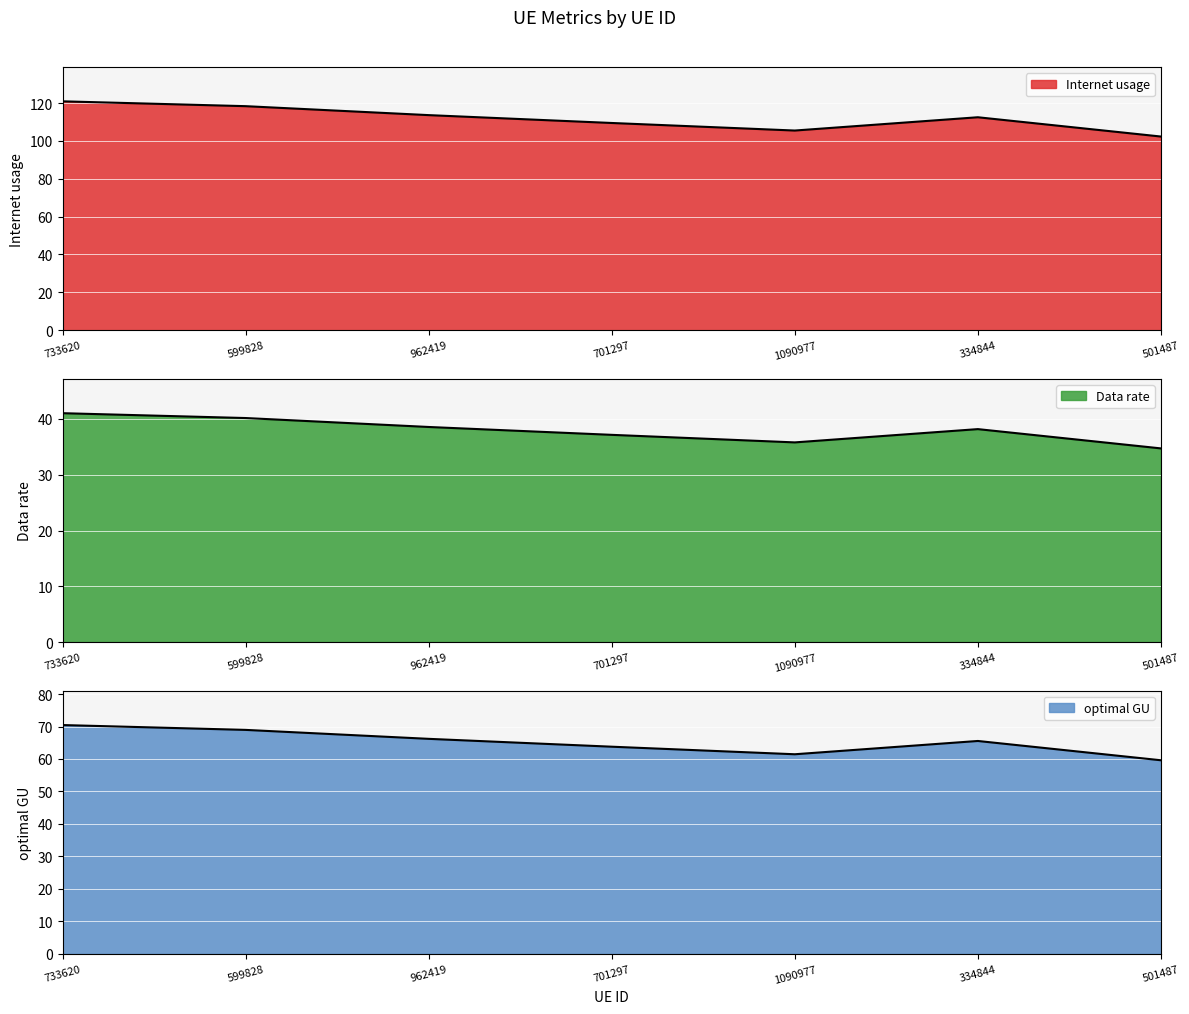

What is the value of the optimal GU point at the 4th from the left?

63.8